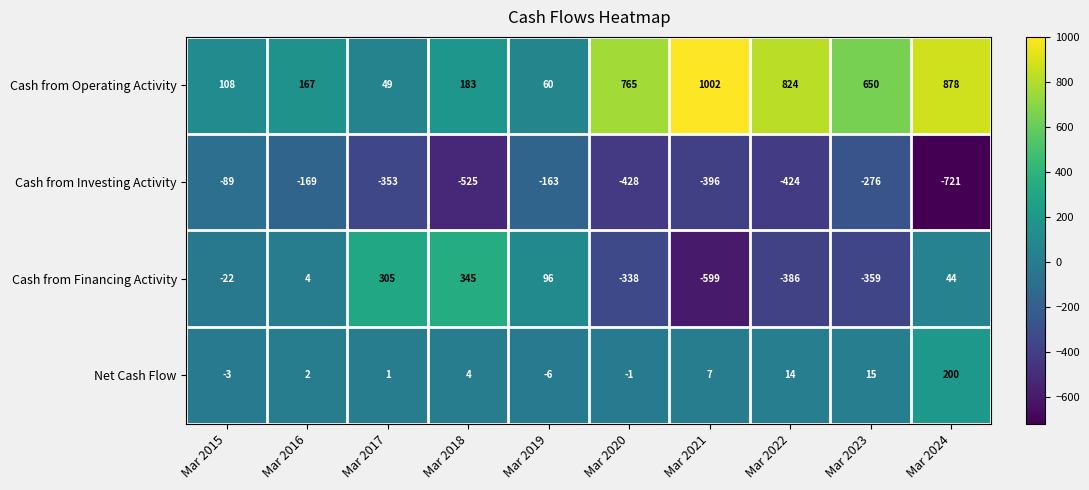

True or false: Net Cash Flow has a value of -1 at Mar 2015.

False